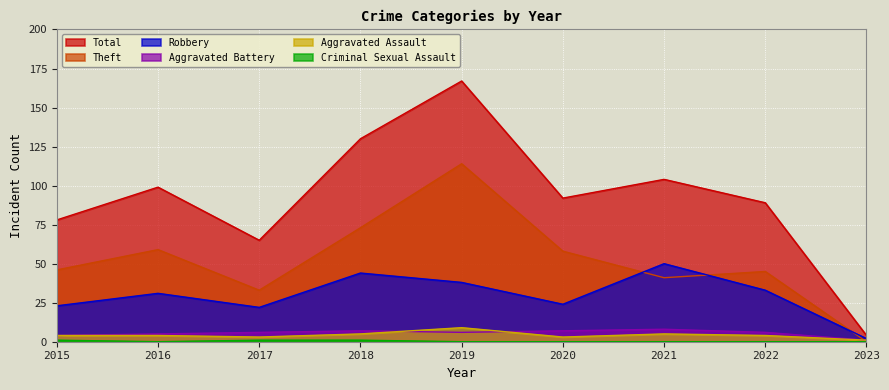

What is the difference between the highest and lowest values at 2018?

129